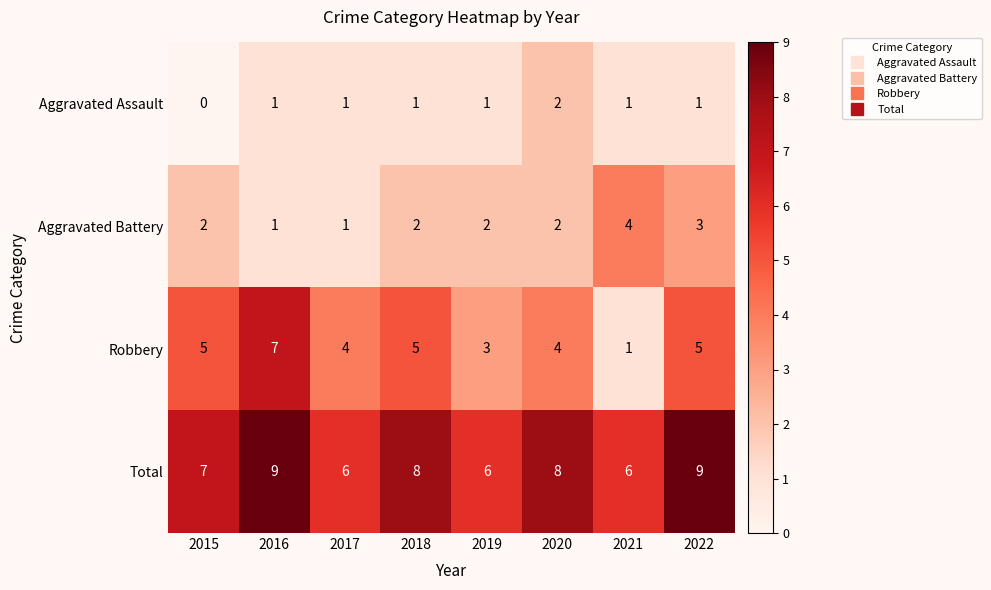

What is the maximum value for Total?

9